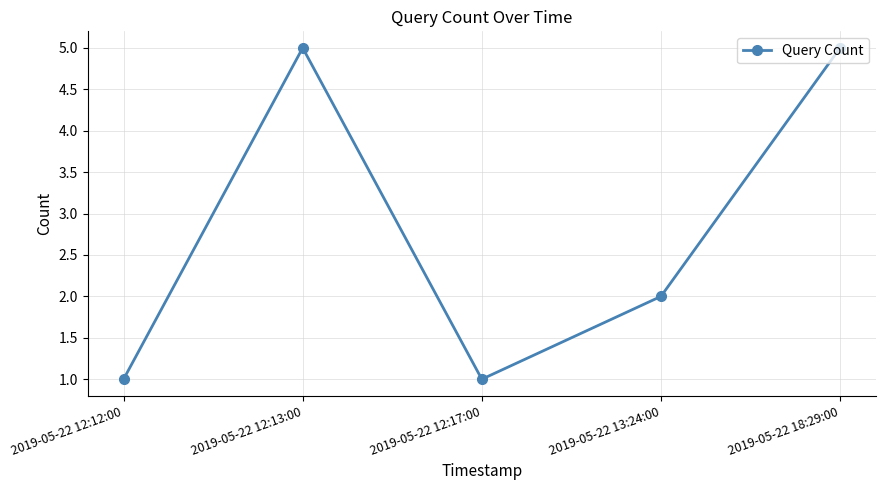

How many categories are shown in the chart?

5